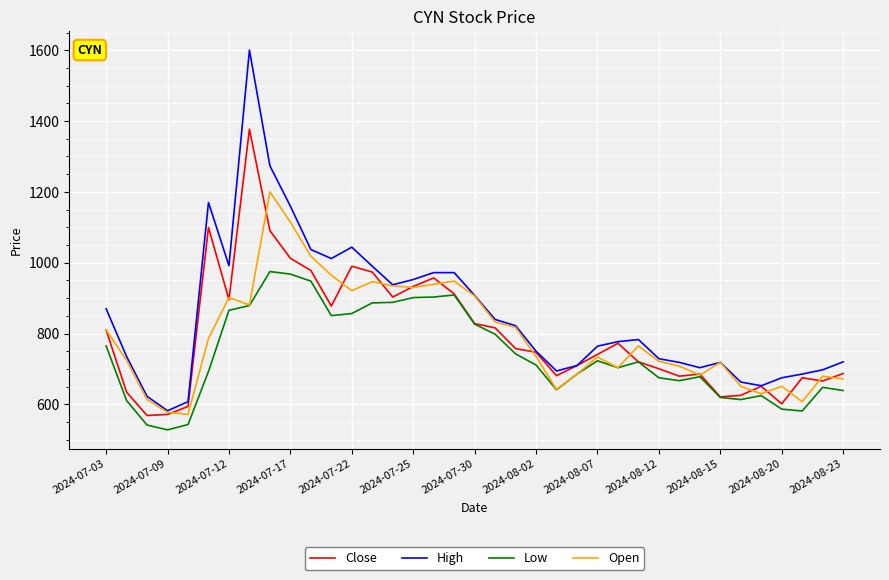

What is the difference between the maximum and minimum values in the High series?

1018.5